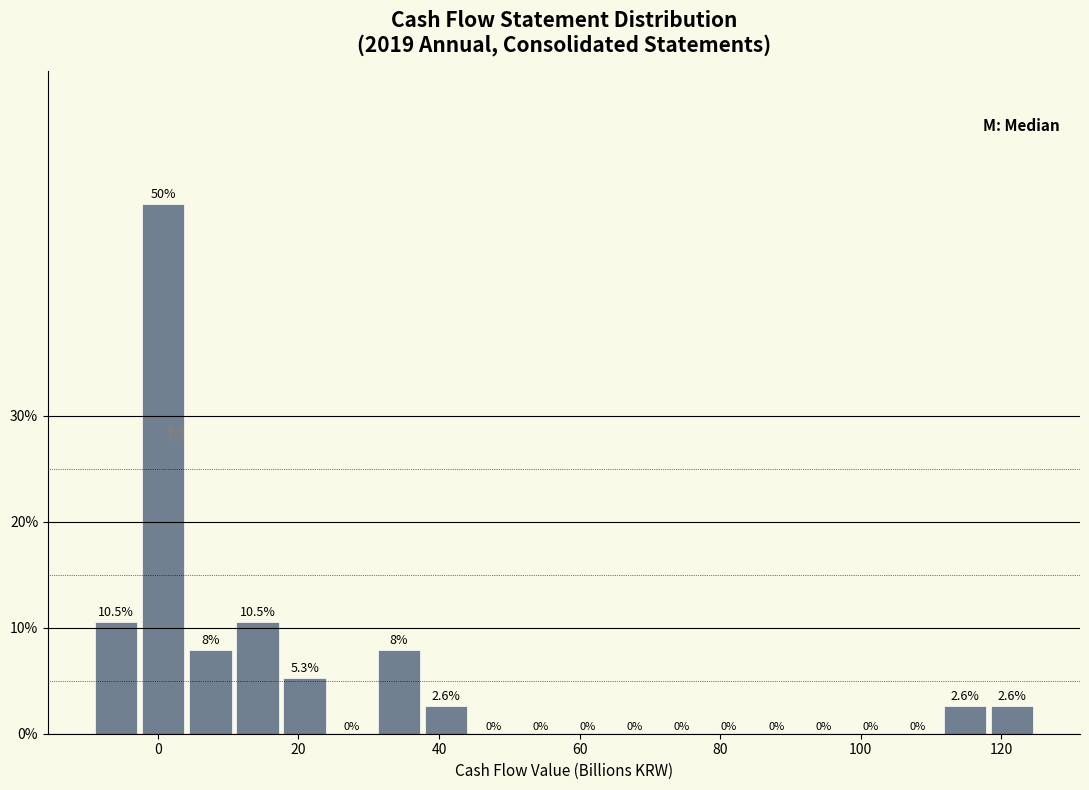

Around what value on the x-axis is the tallest bar? Give the approximate position of its centre, as read against the axis.

0